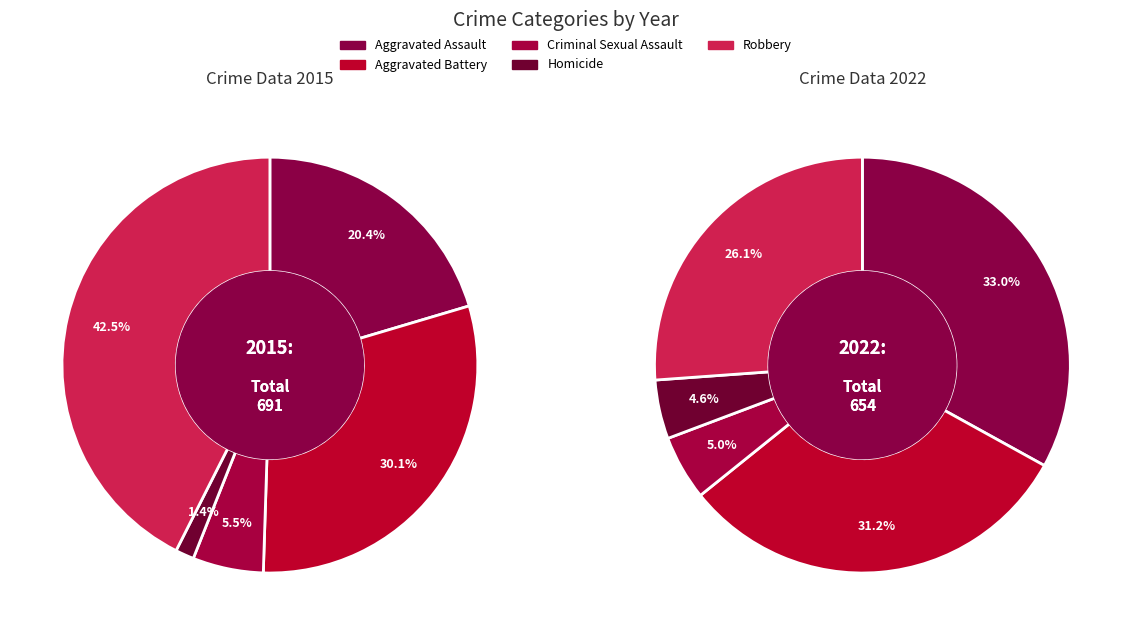

Is it true that Aggravated Battery is 30% of the pie?

True